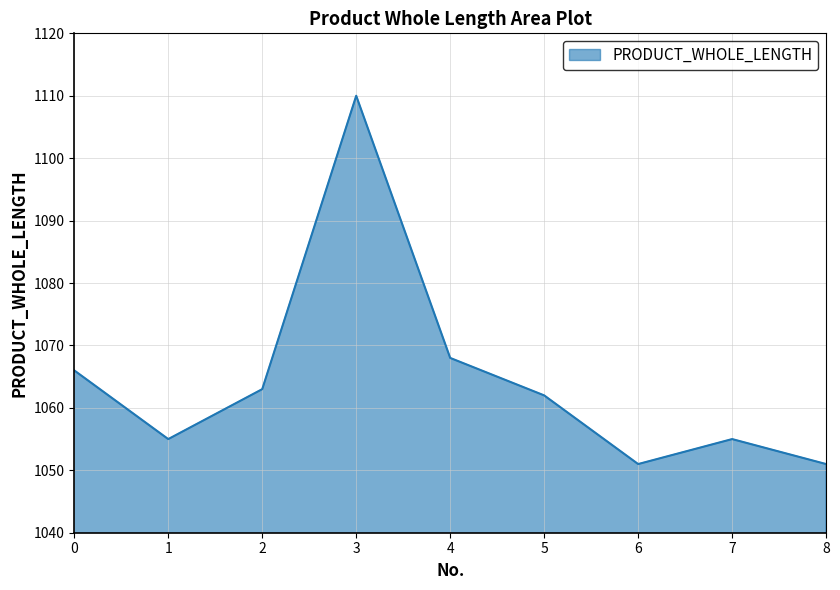

Where is the first local minimum?

1